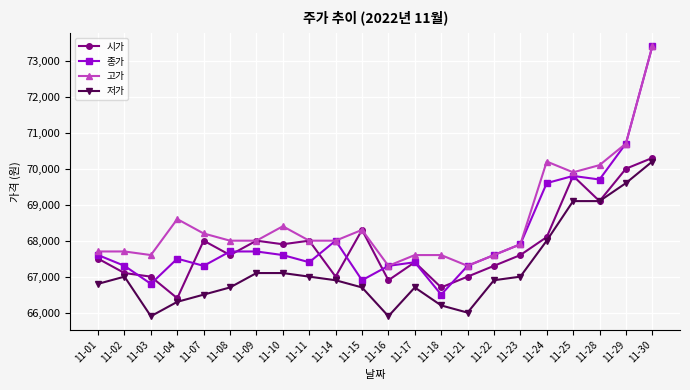

Is this an area chart (filled region under the line)?

No